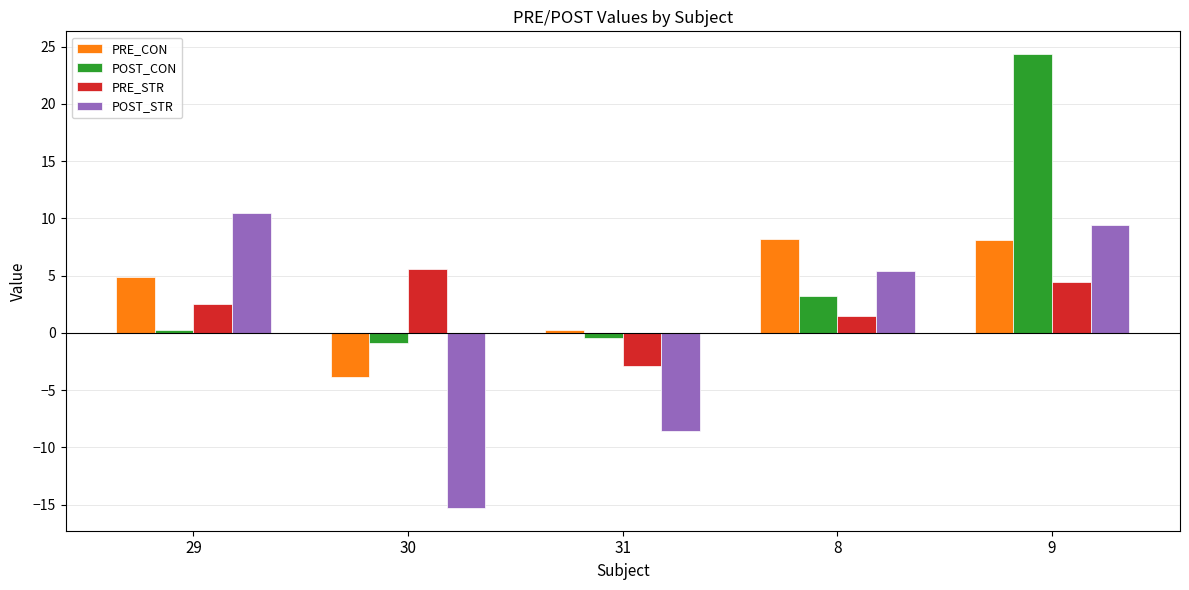

What is the total value across all series at 30?

-14.5